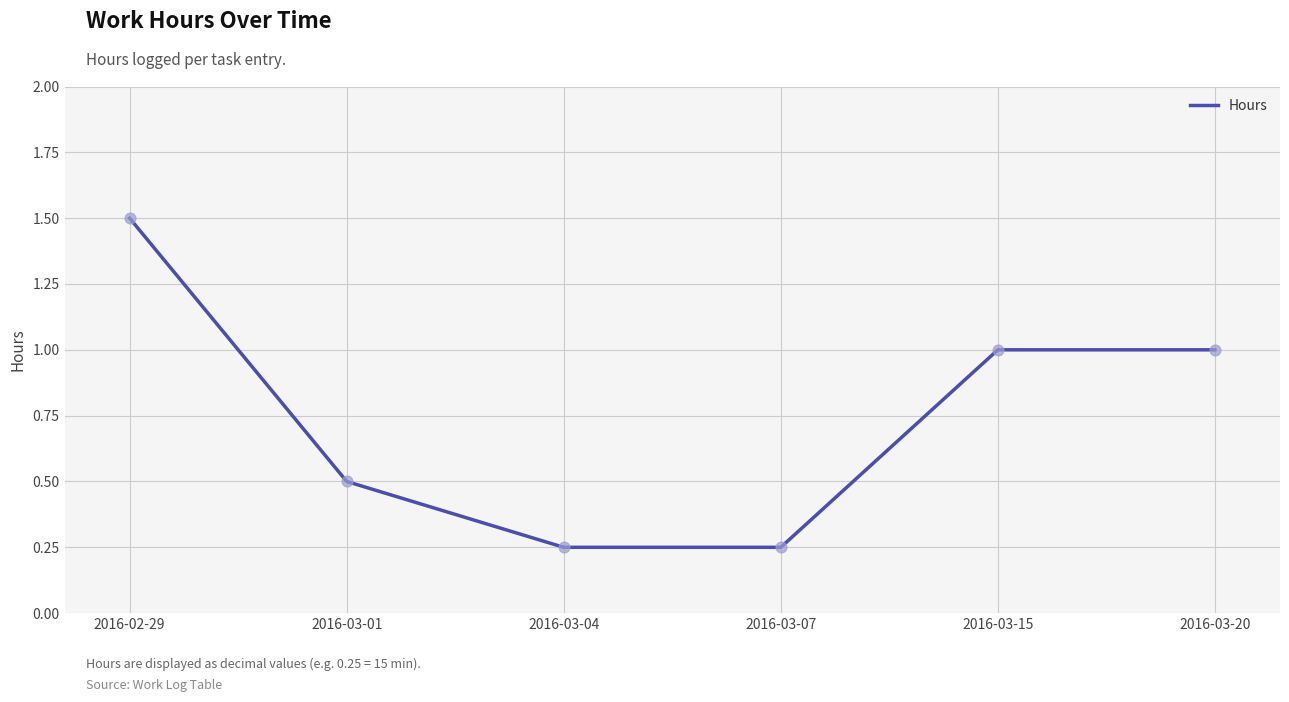

Between 2016-03-01 and 2016-03-04, which is larger?

2016-03-01